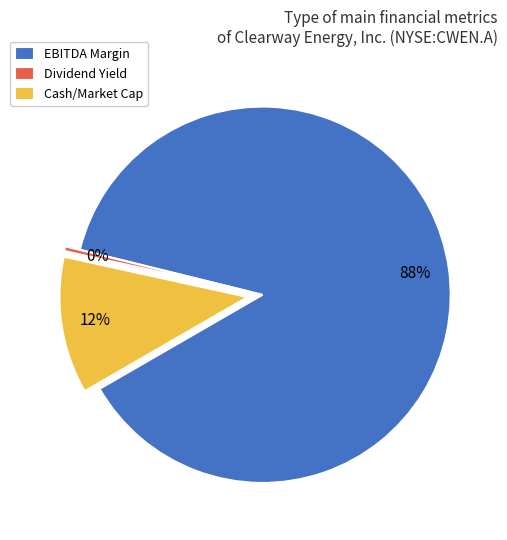

Rank the categories by value from lowest to highest.

Dividend Yield, Cash/Market Cap, EBITDA Margin